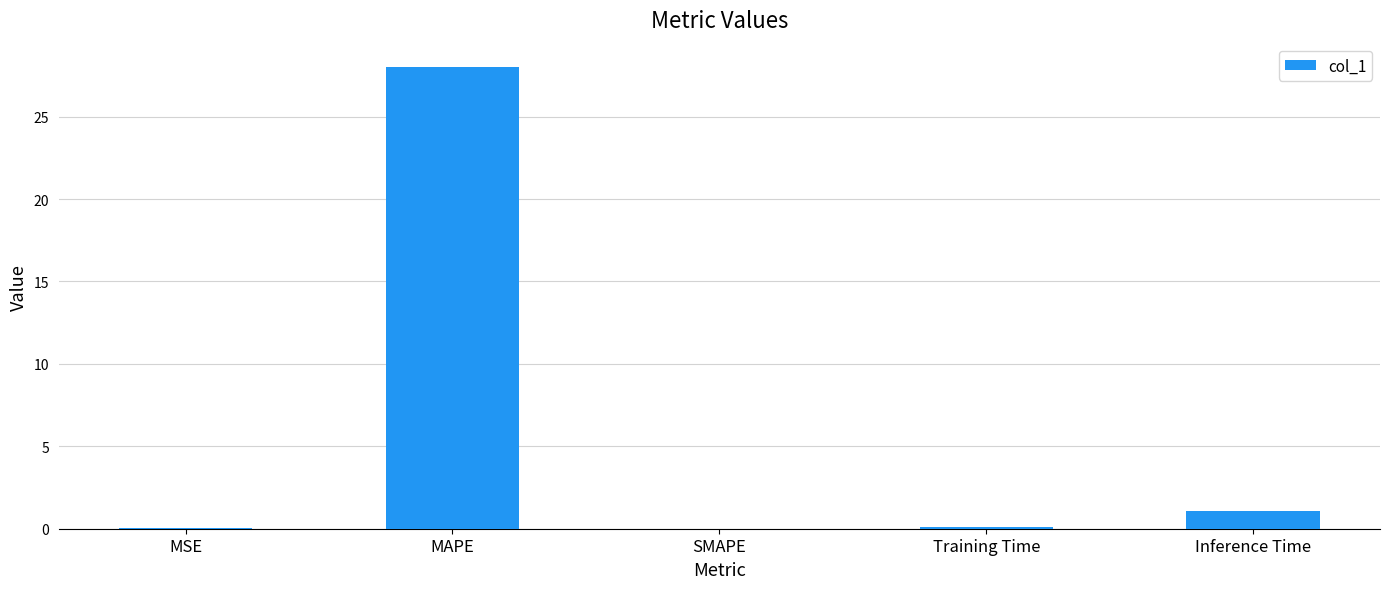

What is the sum of the values at Training Time and Inference Time?

1.1